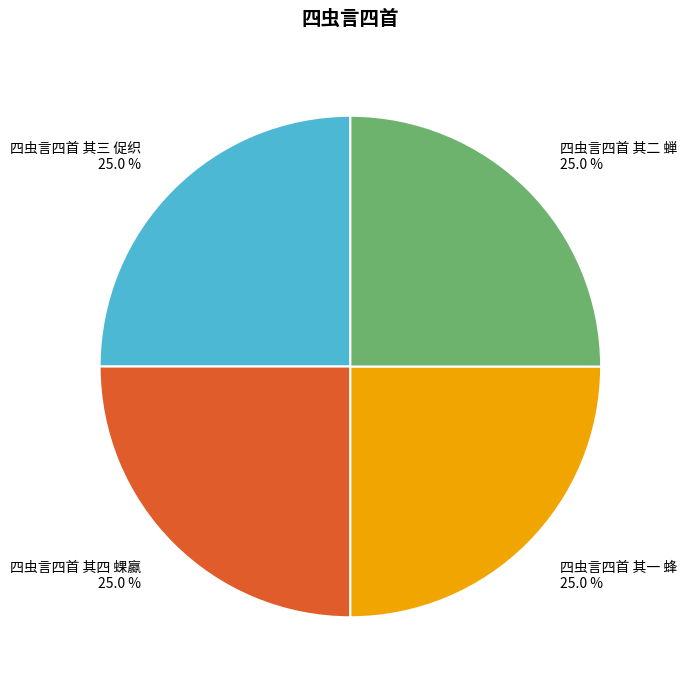

How many slices are in this pie chart?

4